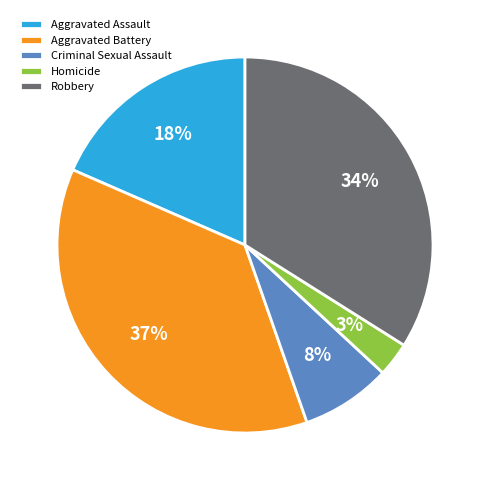

To the nearest percent, what percentage of the pie is Aggravated Battery?

37%